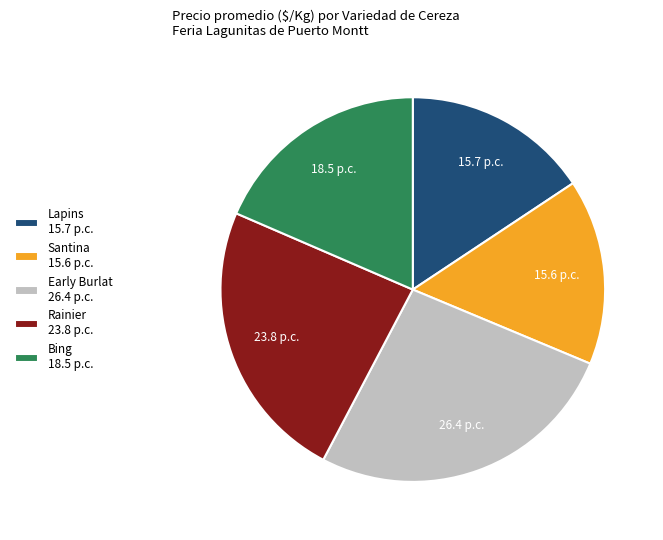

How many segments does this pie chart have?

5